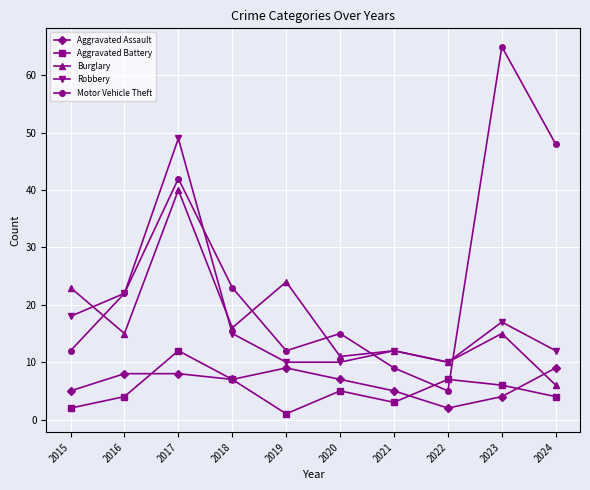

What is the spread (max minus min) of values at 2021?

9